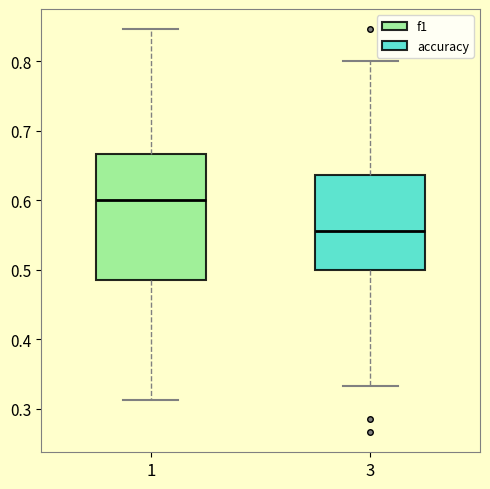

Comparing the boxes themselves (not the whiskers), which one is the tallest?

1